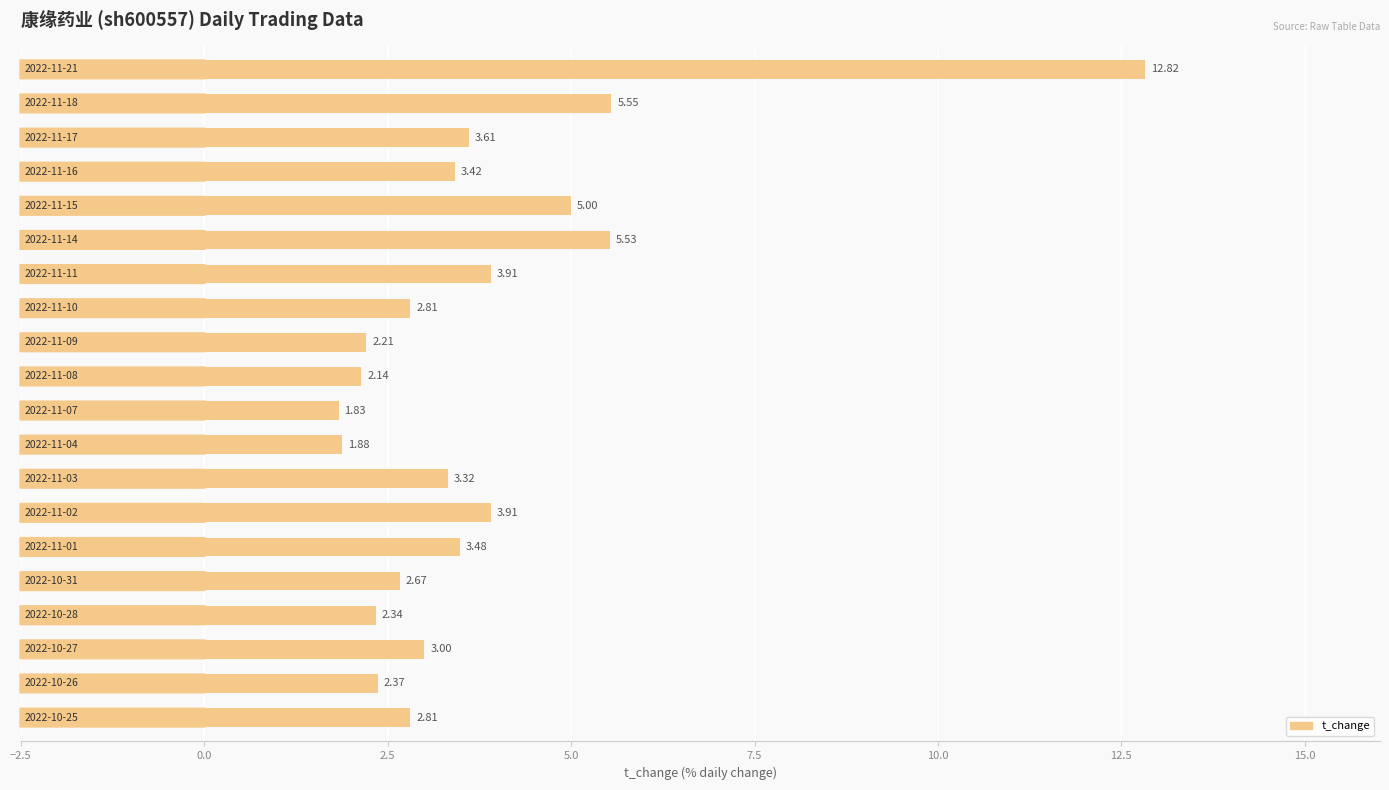

What is the average value?

3.7